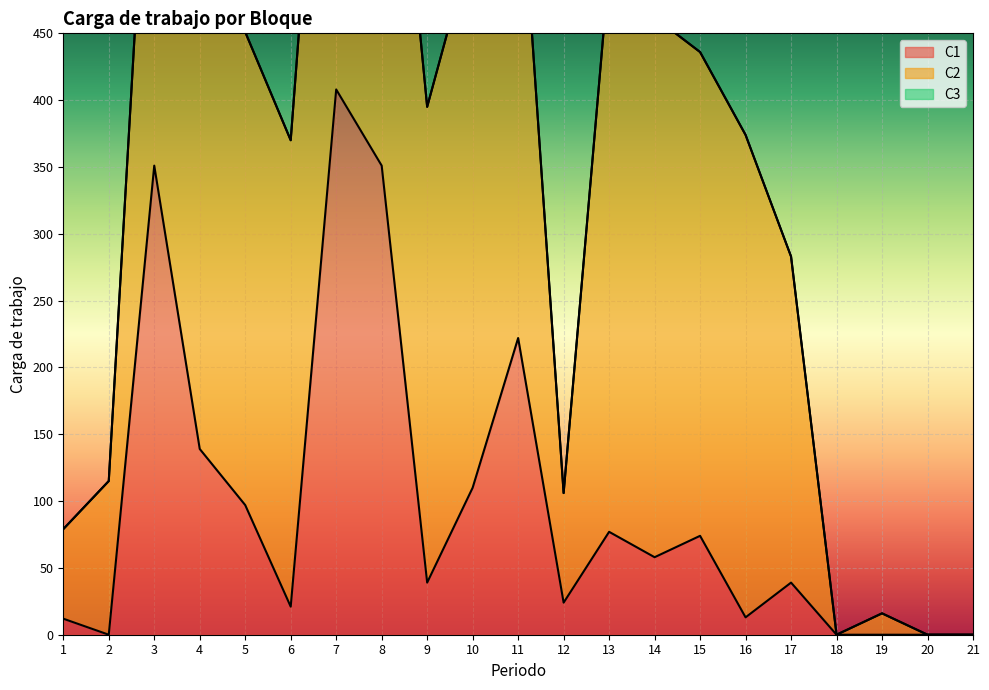

True or false: C3 and C2 intersect in this chart.

False